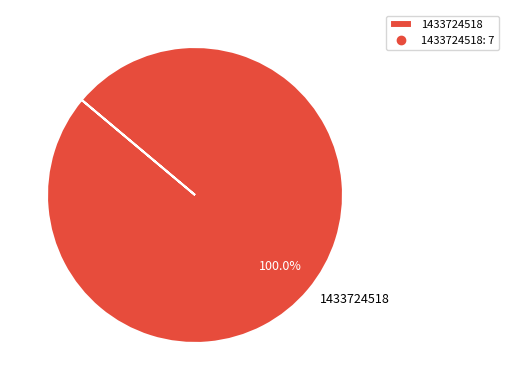

Does any single category account for the majority?

Yes